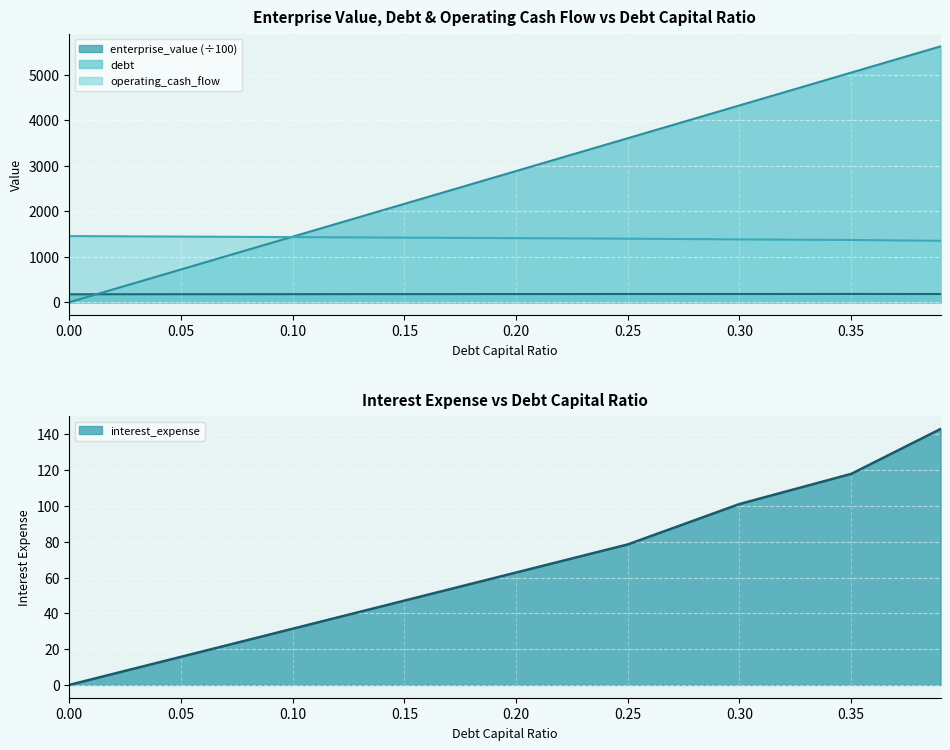

At how many categories does at least one series exceed 4751?

2